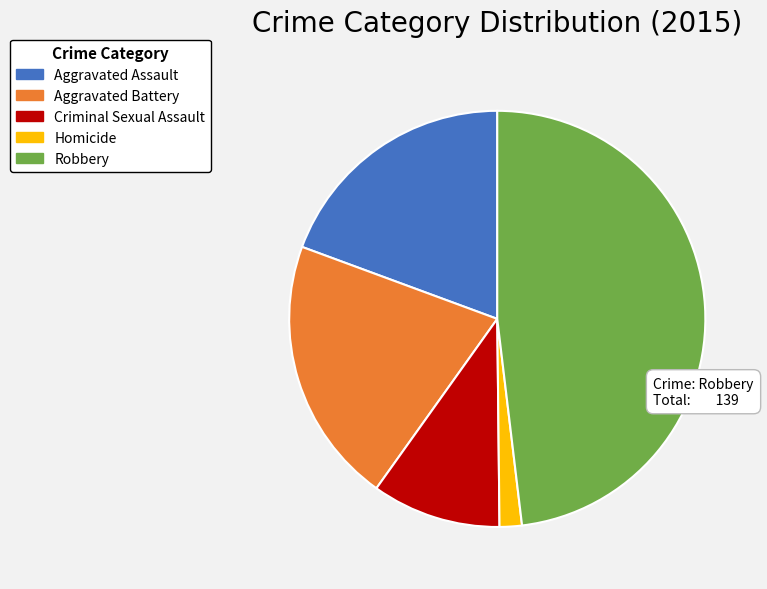

Do Aggravated Battery and Homicide together represent more than half of the pie?

No